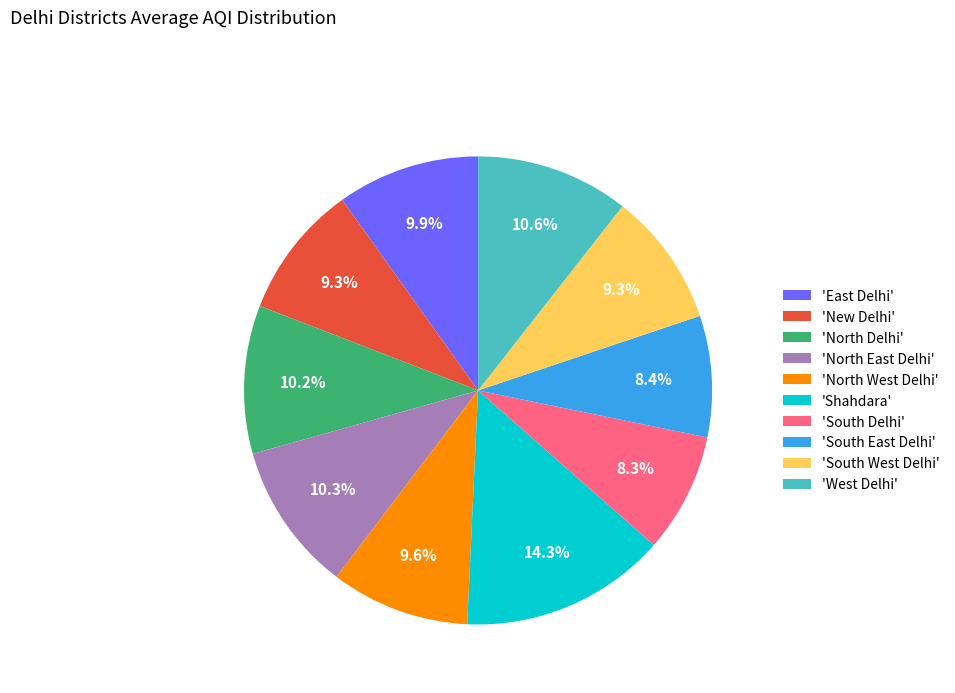

Count the number of slices in the pie.

10